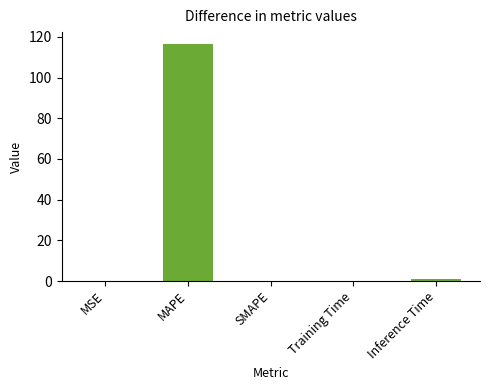

What is the greatest value displayed?

116.5